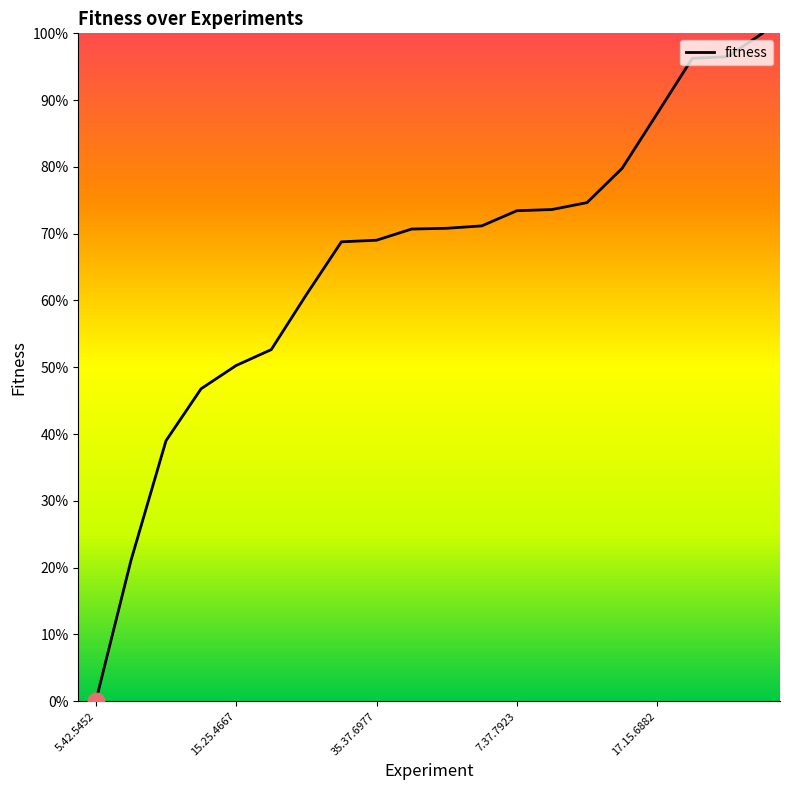

What is the difference between the maximum and minimum values?

100.0